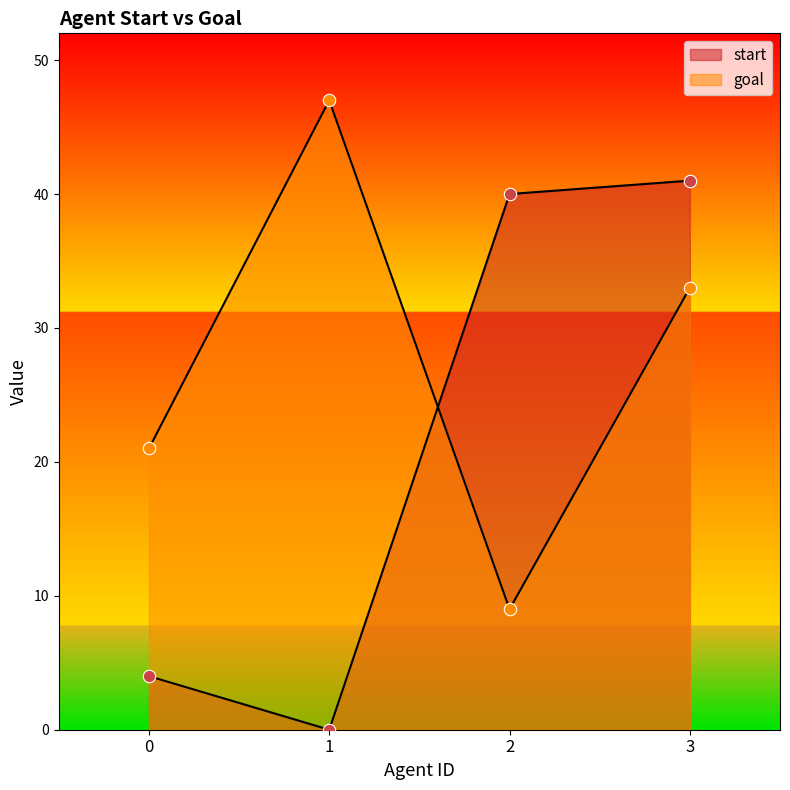

What are all the series names shown in the legend?

start, goal